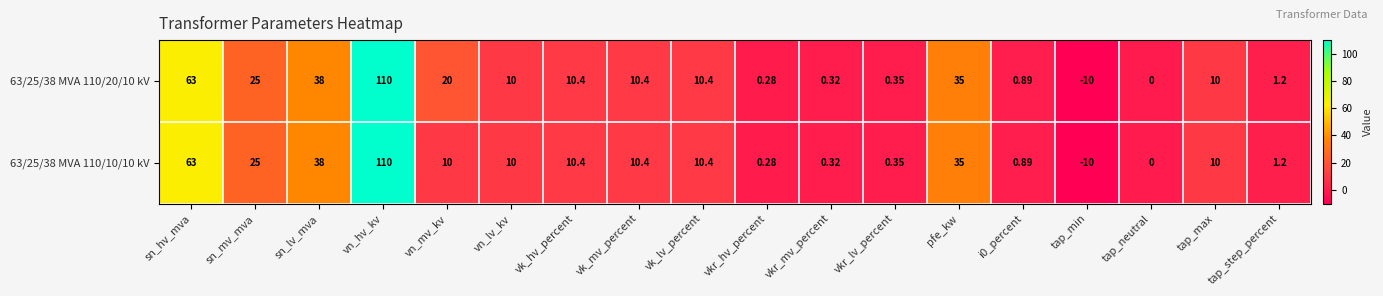

Which category has the lowest value in the 63/25/38 MVA 110/10/10 kV series?

tap_min